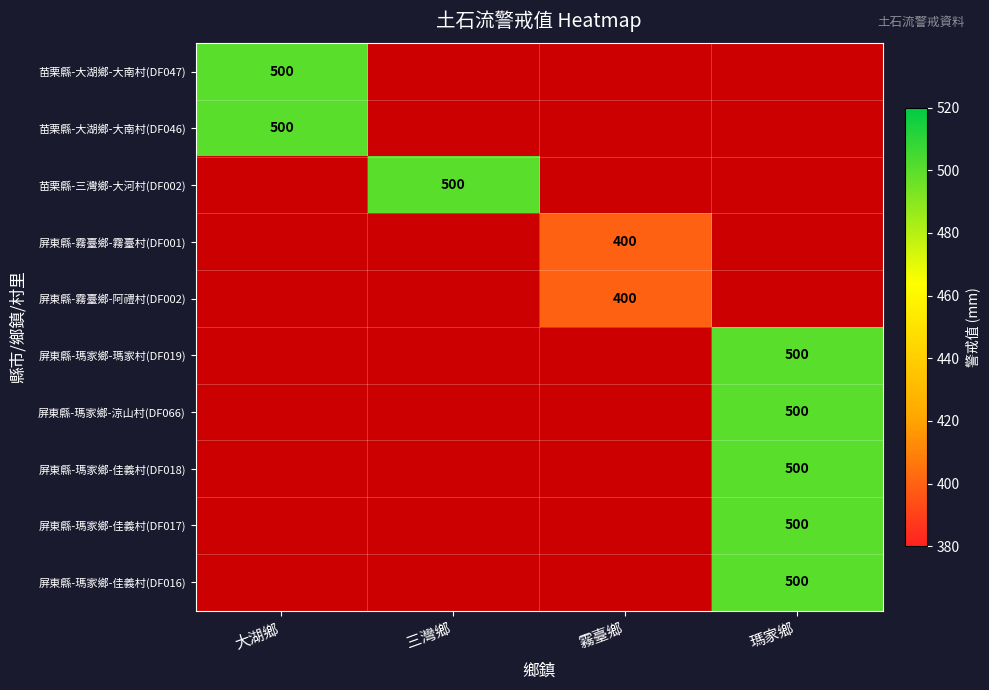

The value of 屏東縣-瑪家鄉-佳義村(DF017) at 瑪家鄉 is 500. True or false?

True